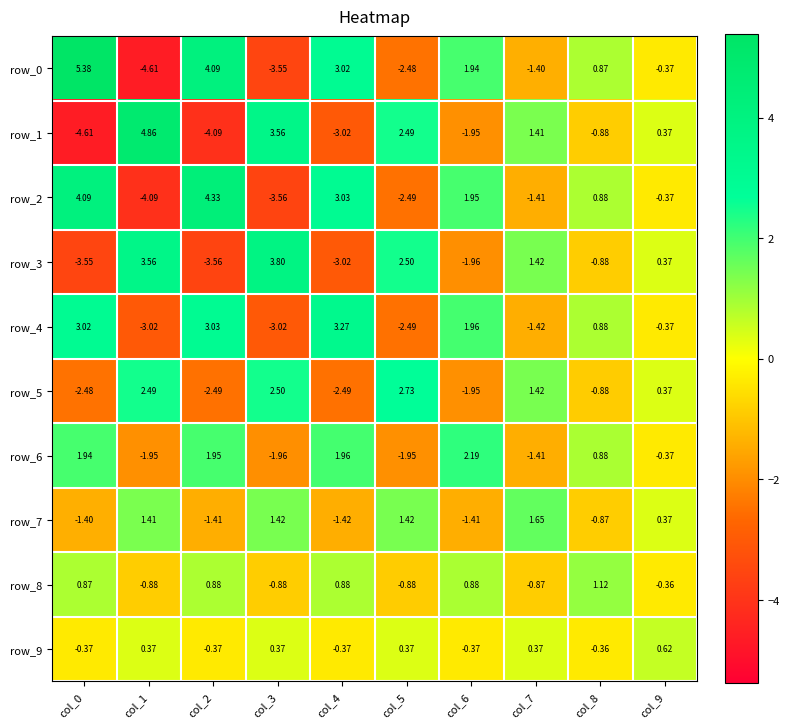

What is the difference between the highest and lowest values at col_1?

9.5